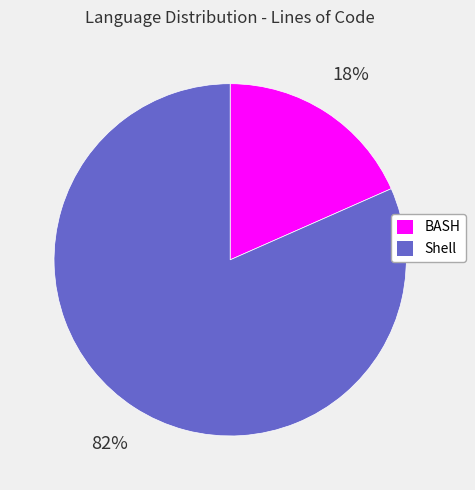

Which has a higher value, BASH or Shell?

Shell